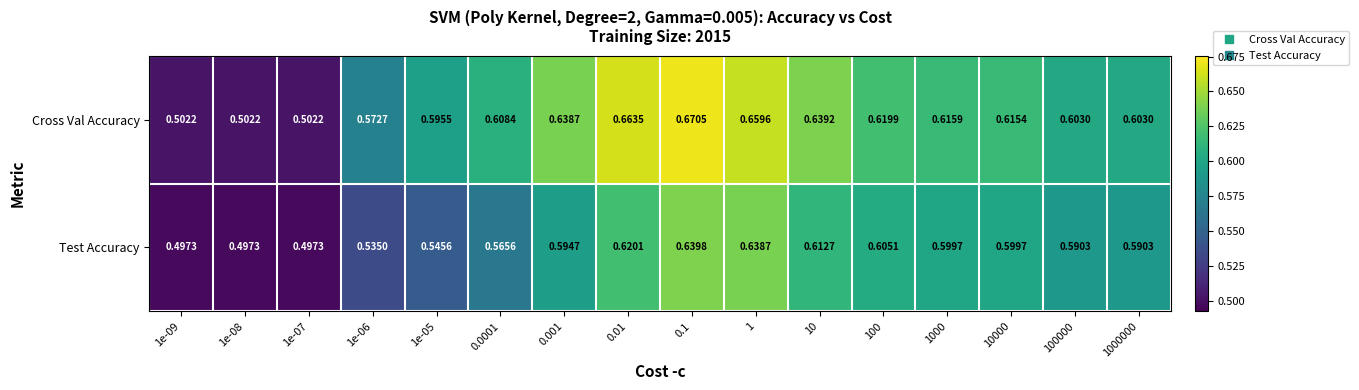

At 0.01, list the series in order from smallest to largest.

Test Accuracy, Cross Val Accuracy